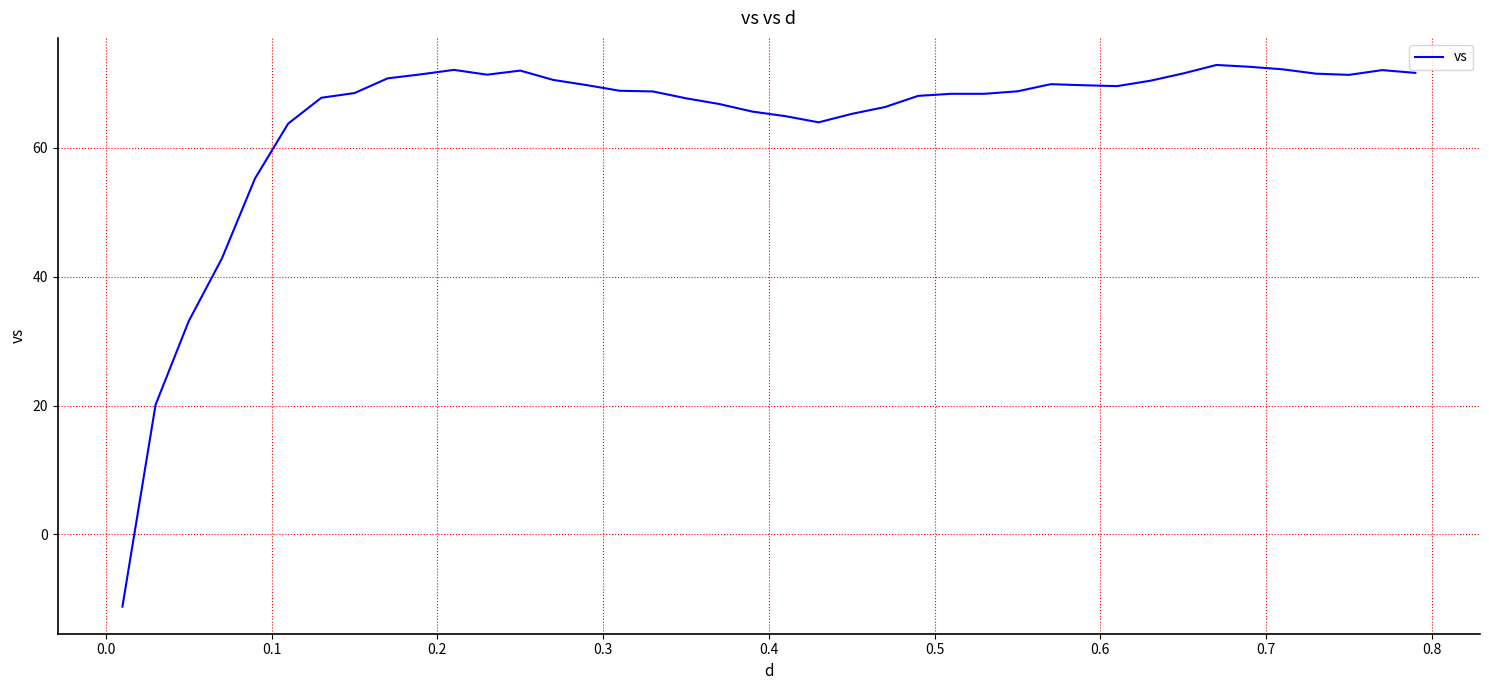

What is the smallest value displayed?

-11.2